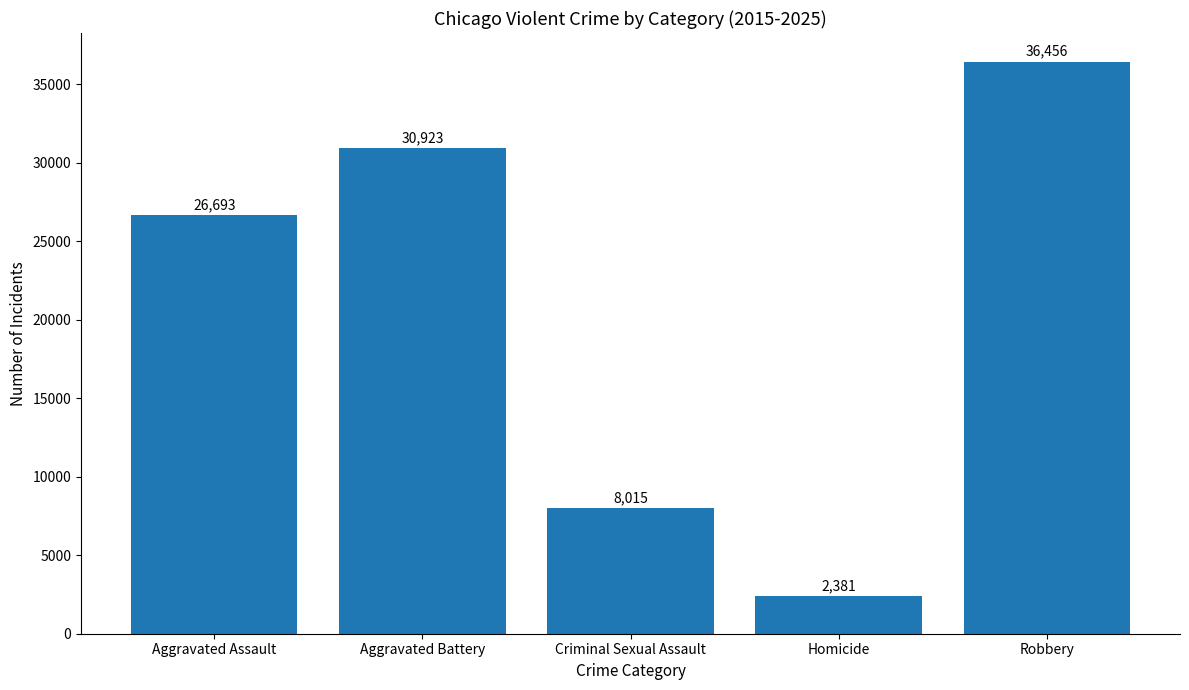

What is the label of the 1st bar from the left?

Aggravated Assault